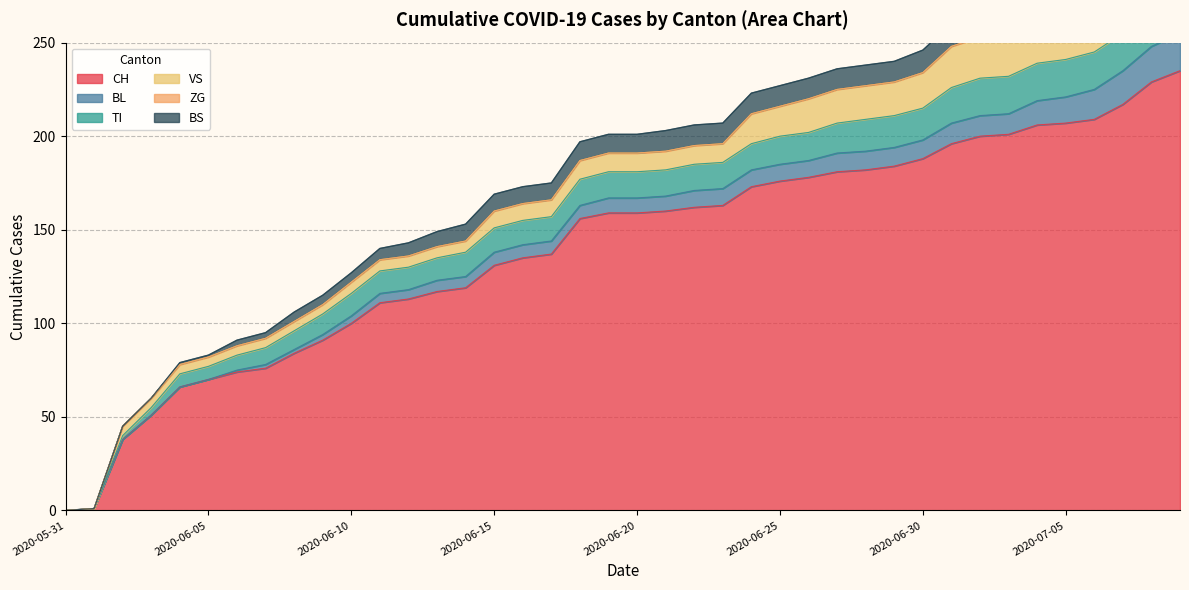

True or false: ZG and TI cross at least once.

False